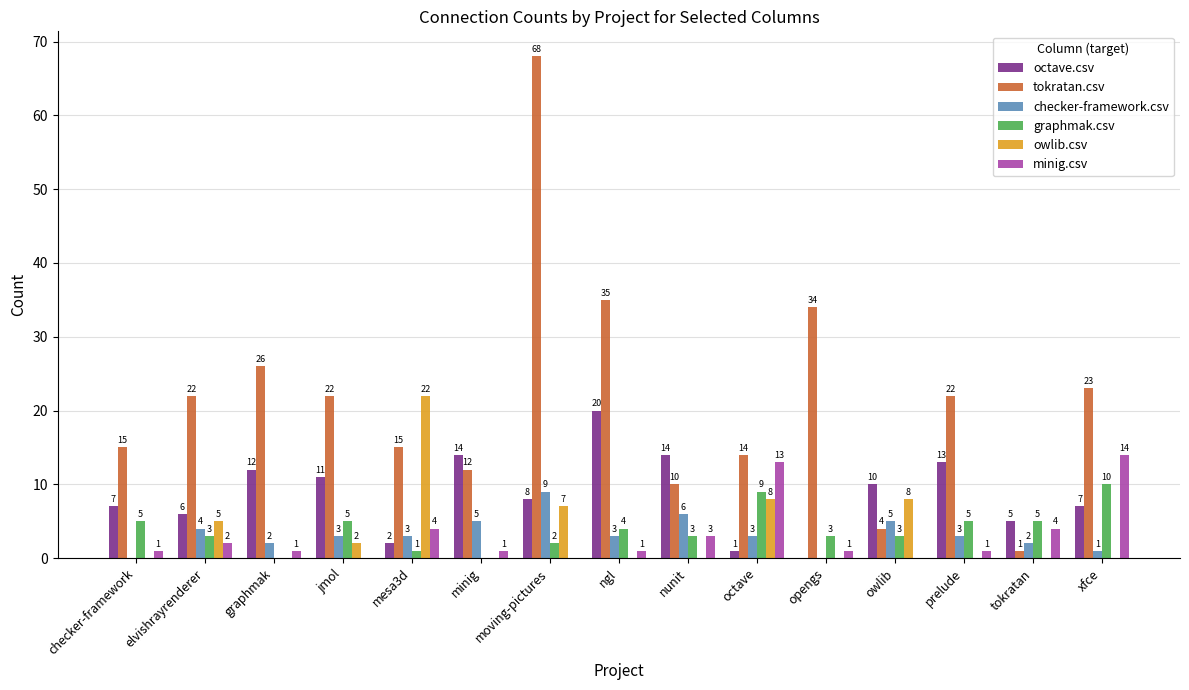

Does the chart contain stacked bars?

No